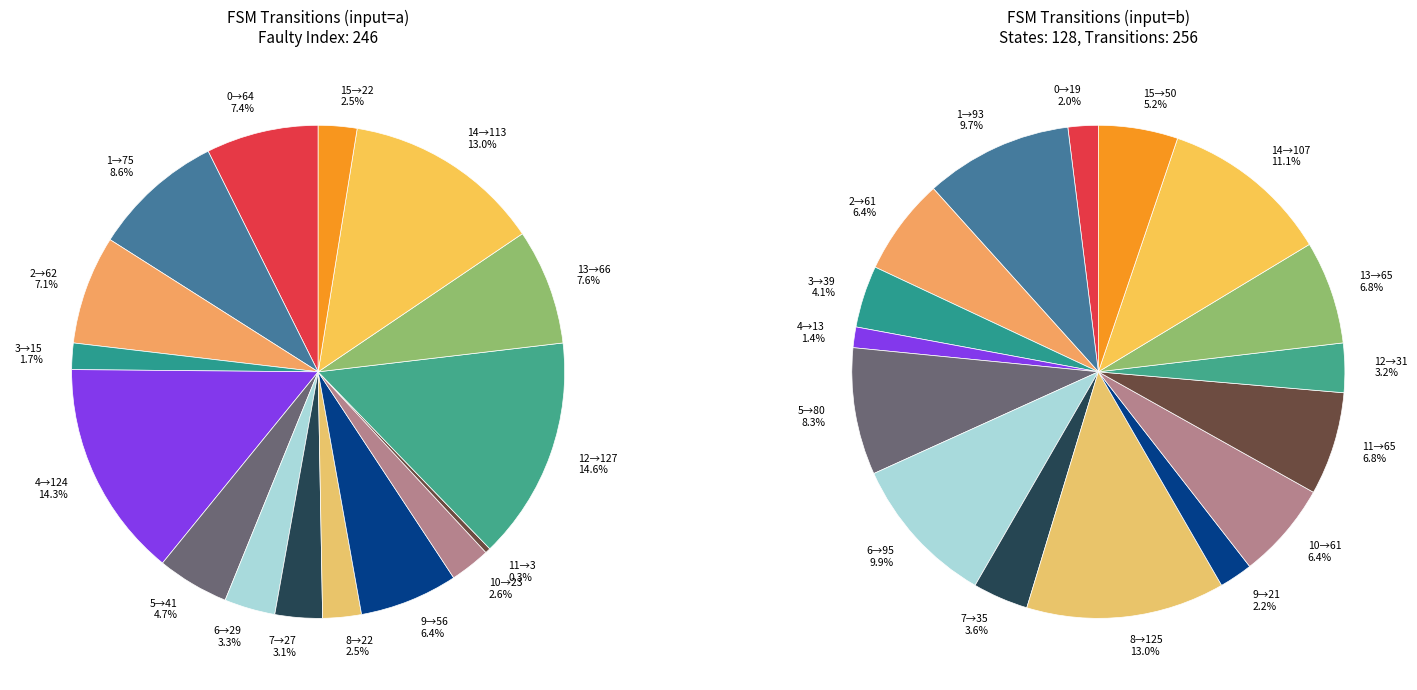

Combined, do 12 and 1 account for over 50%?

No